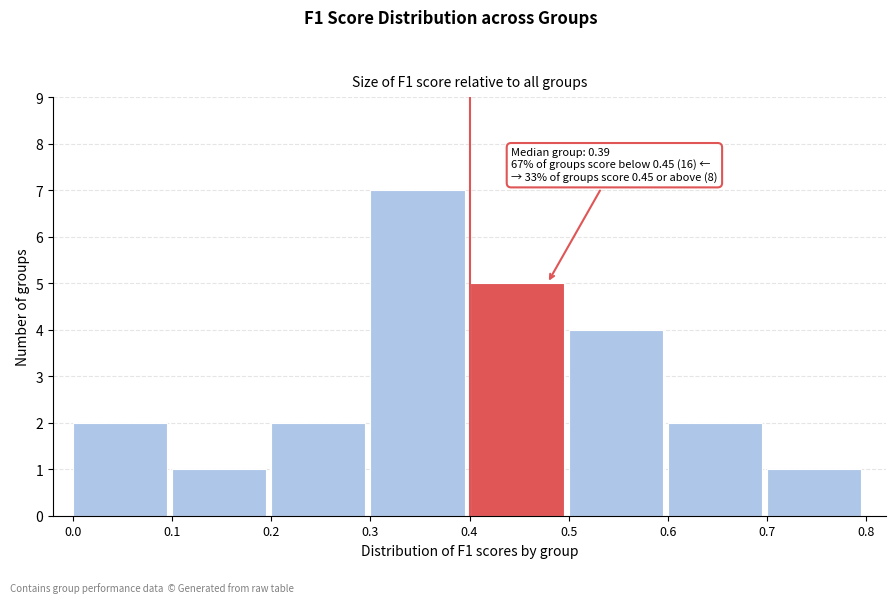

Which range on the x-axis has the tallest bar?

0.3 to 0.4